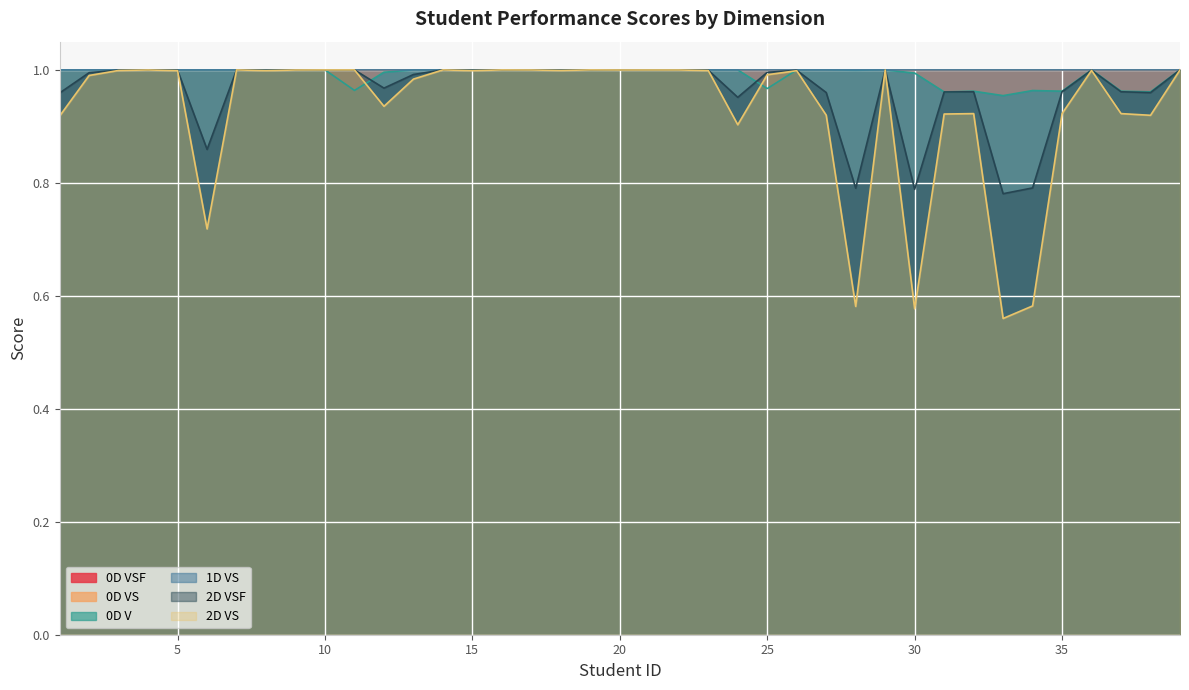

Where is 0D V nearest to the value 0?

33